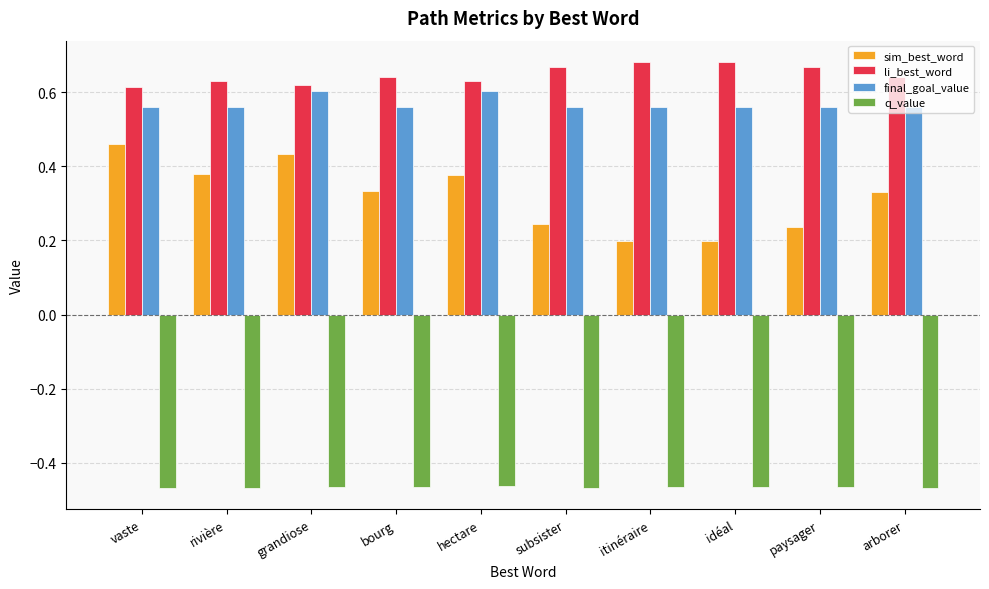

The li_best_word series shows 0.4 at bourg. True or false?

False